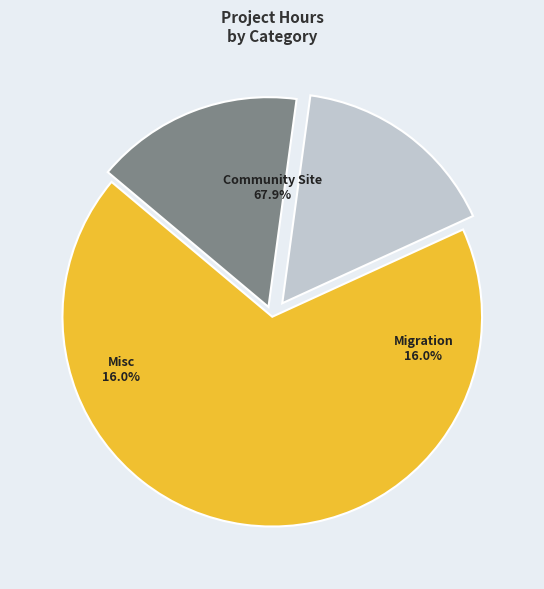

Is Misc the majority of the pie?

No